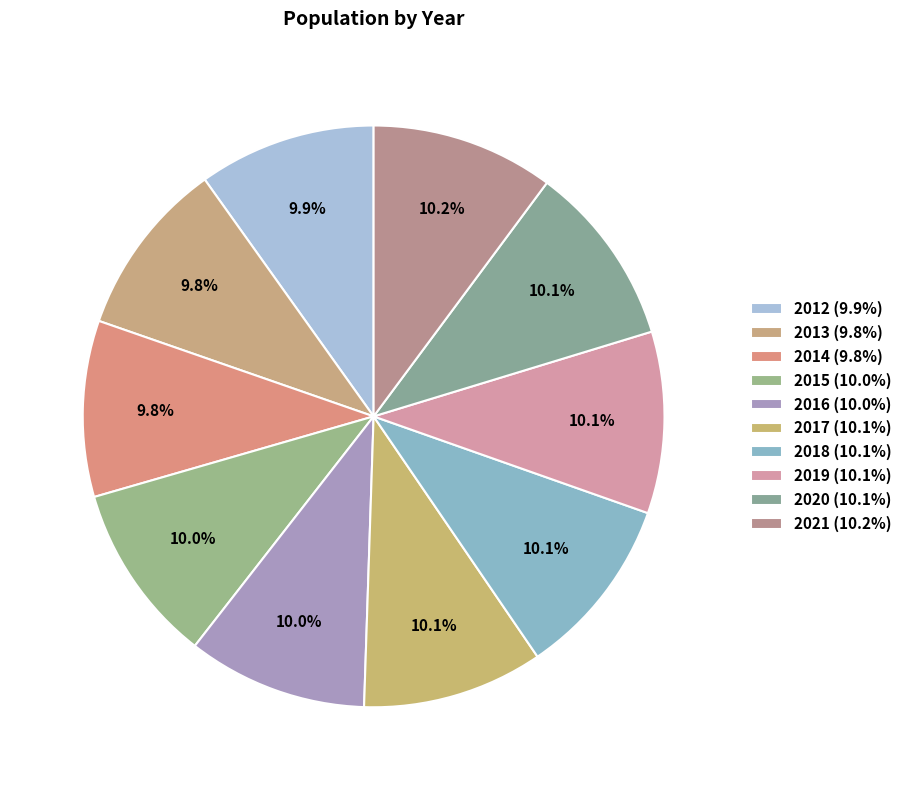

Rank the categories by value from lowest to highest.

2014, 2013, 2012, 2015, 2016, 2017, 2018, 2019, 2020, 2021